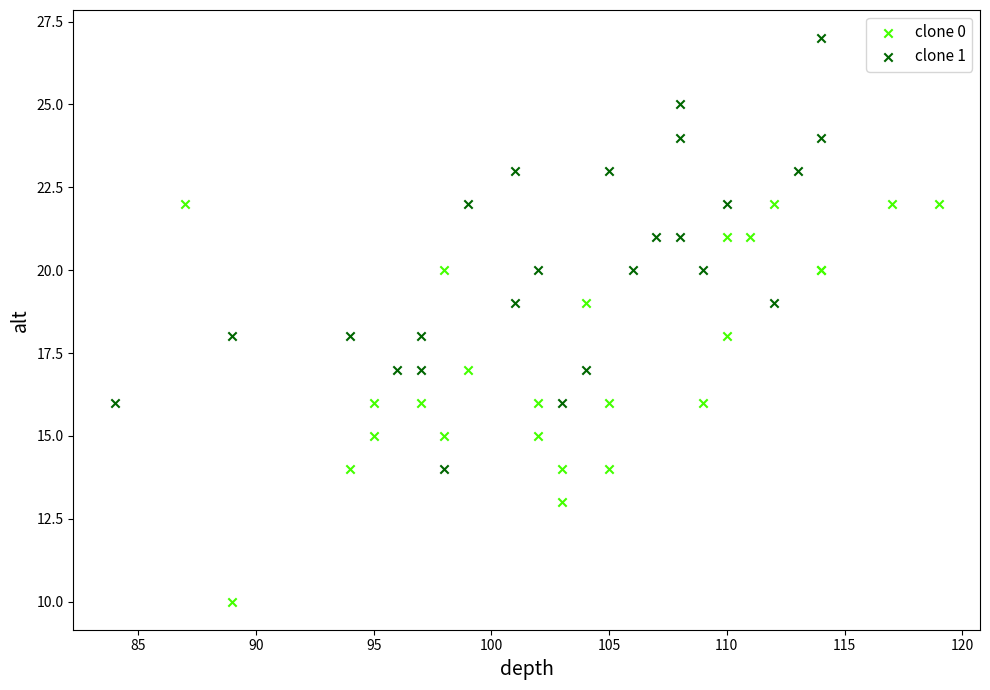

Which series reaches the minimum Y coordinate?

clone 0